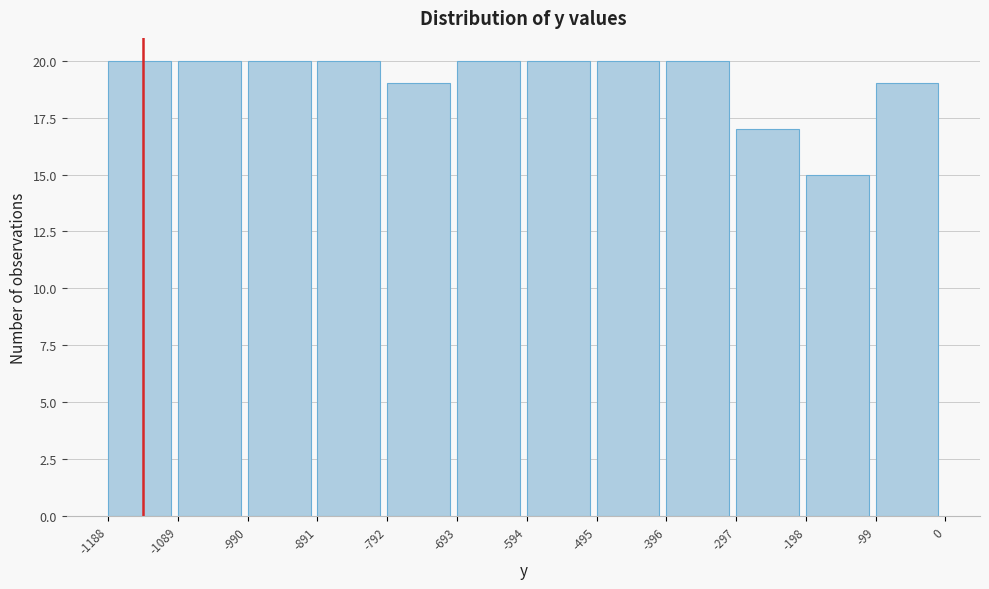

What is the height of the bar covering -594 to -495 on the x-axis? The values are not printed on the chart, so give them approximately, as read against the axis.

20